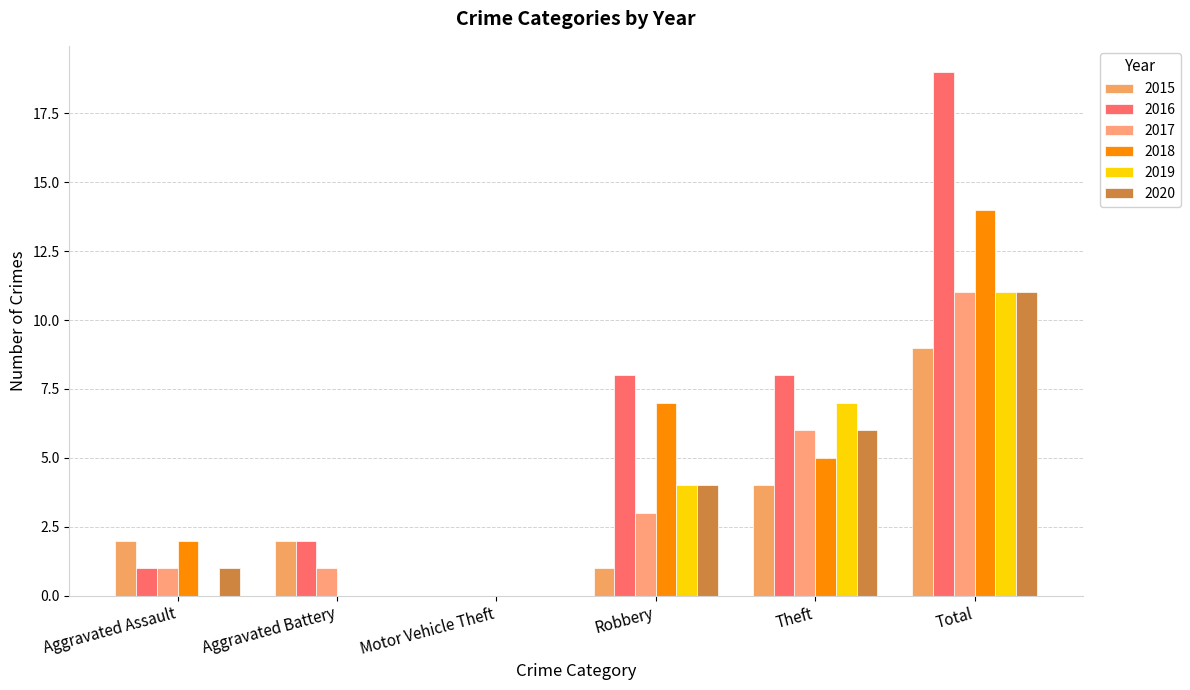

What is the sum of the 2019 values at Theft and Total?

18